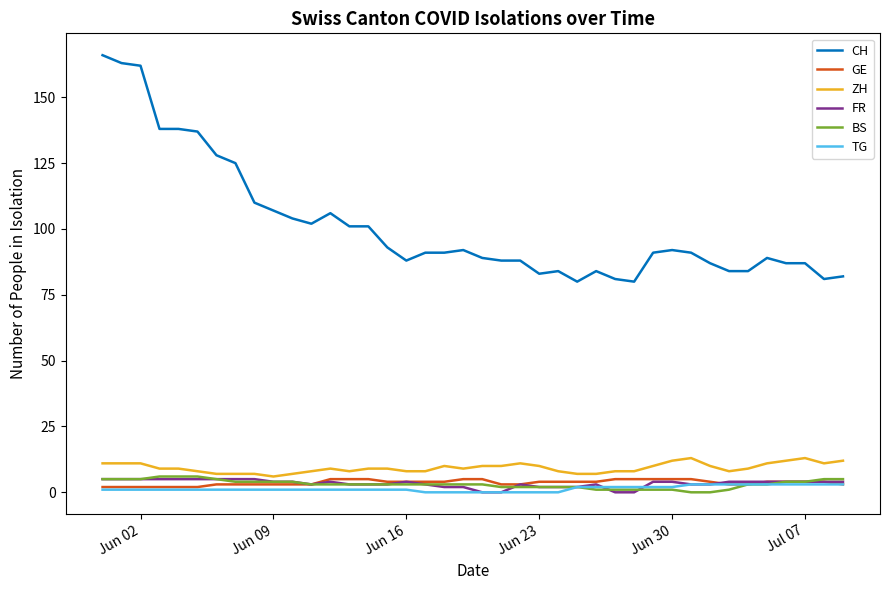

Which series has the widest spread of values?

CH